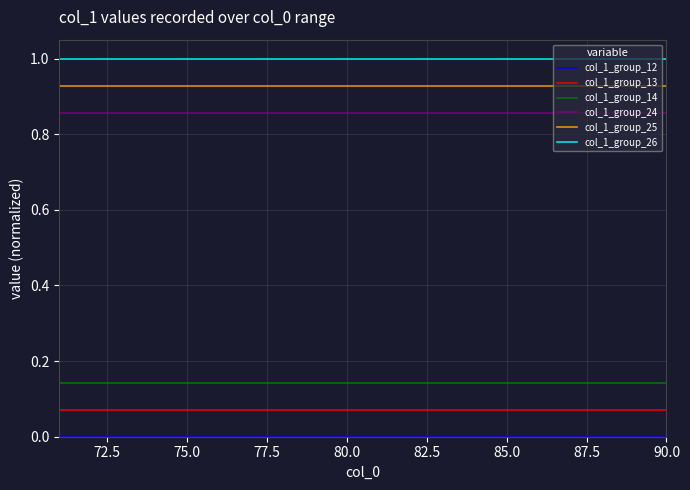

How many lines are shown in the chart?

6